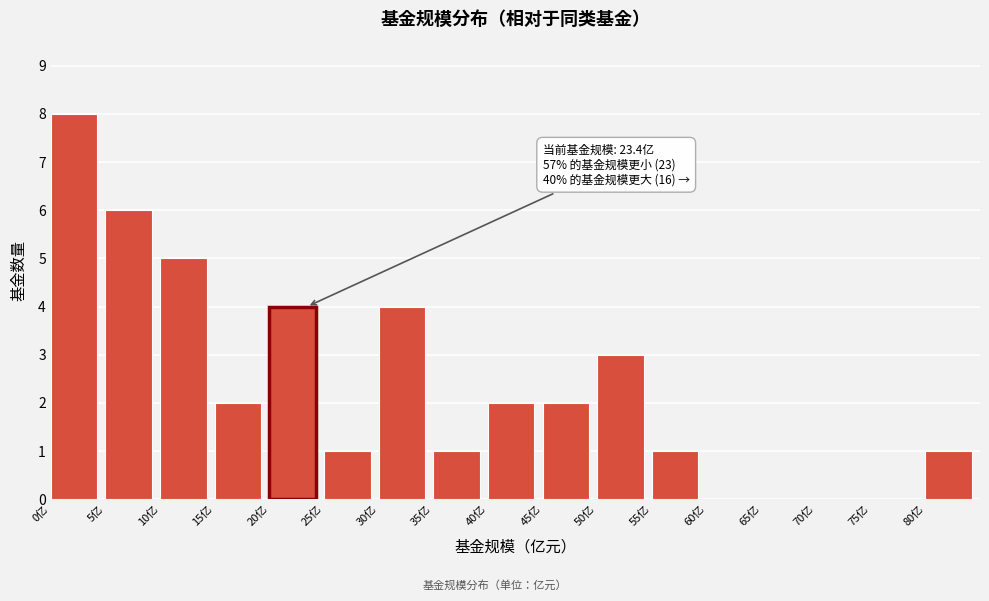

Reading left to right, extract all data points from this chart.

0亿=8	5亿=6	10亿=5	15亿=2	20亿=4	25亿=1	30亿=4	35亿=1	40亿=2	45亿=2	50亿=3	55亿=1	60亿=0	65亿=0	70亿=0	75亿=0	80亿=1